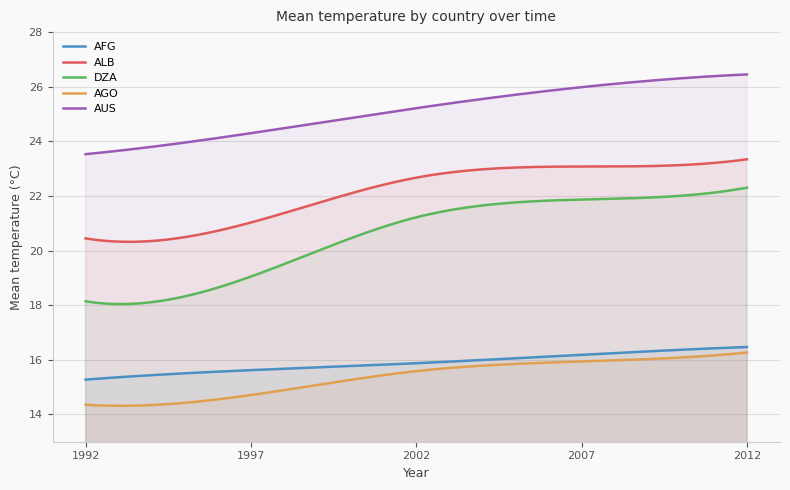

True or false: AFG and AGO cross at least once.

False